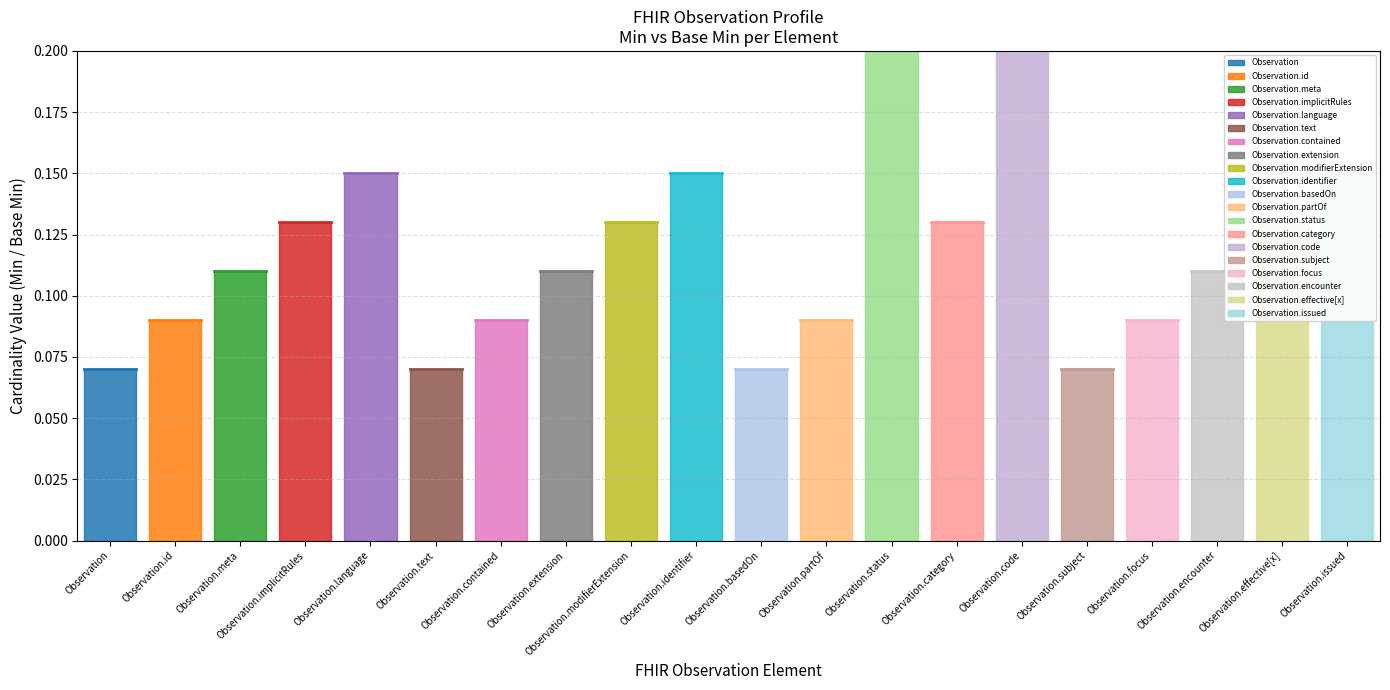

What is the label of the 16th point from the left?

Observation.subject